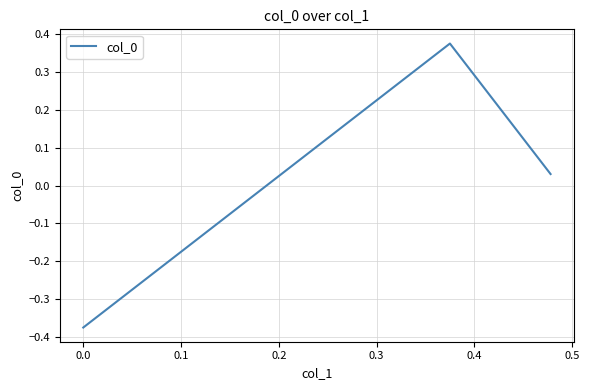

What is the difference between the maximum and second lowest values?

0.3